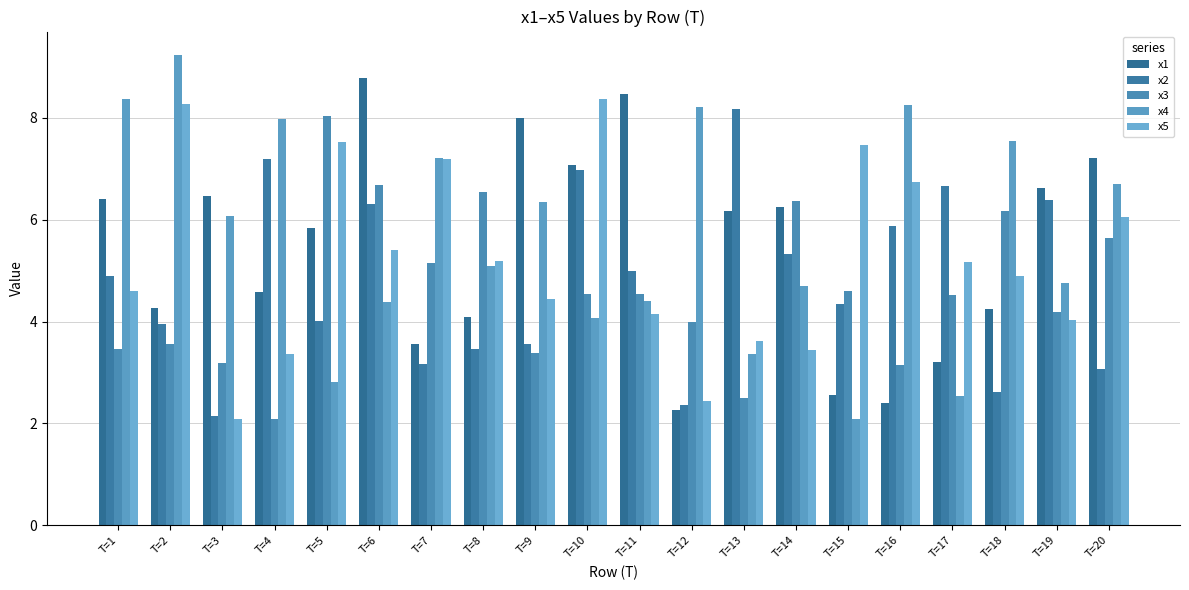

Is it true that x5 equals 3.4 at T=4?

True